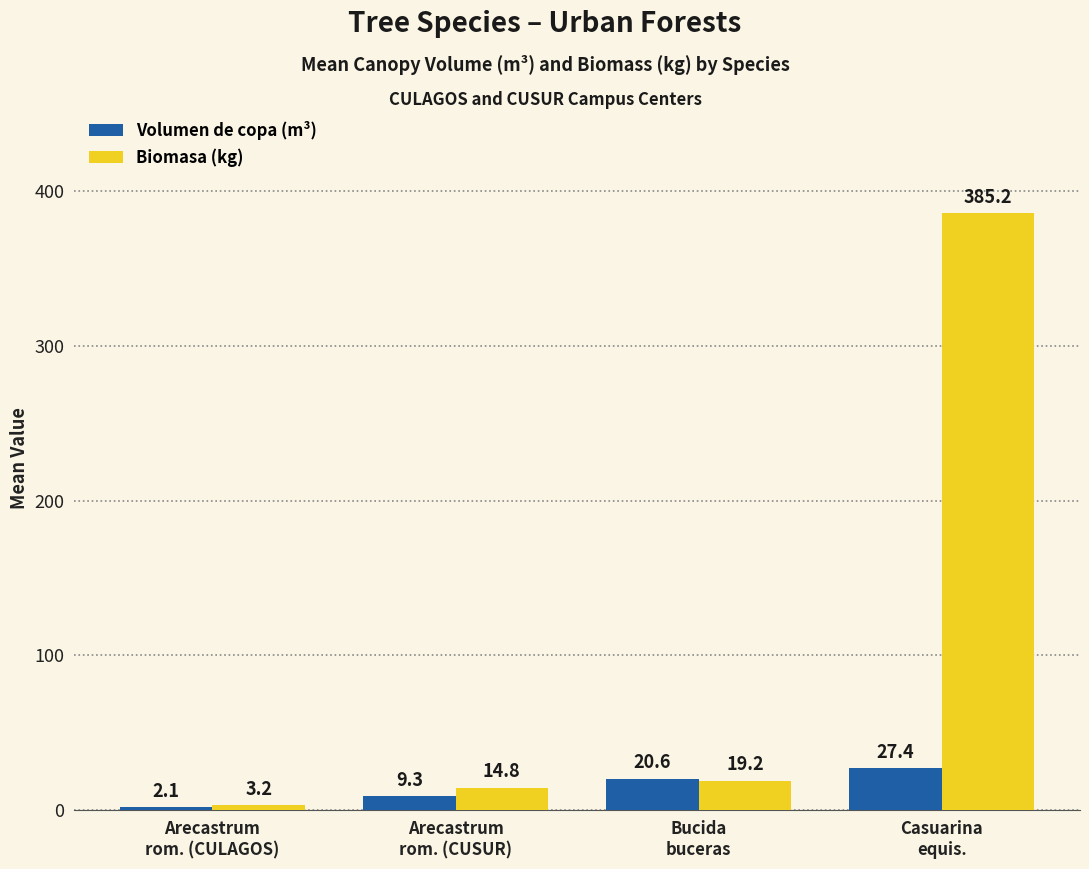

At which label is Biomasa (kg) closest to 194?

Bucida
buceras